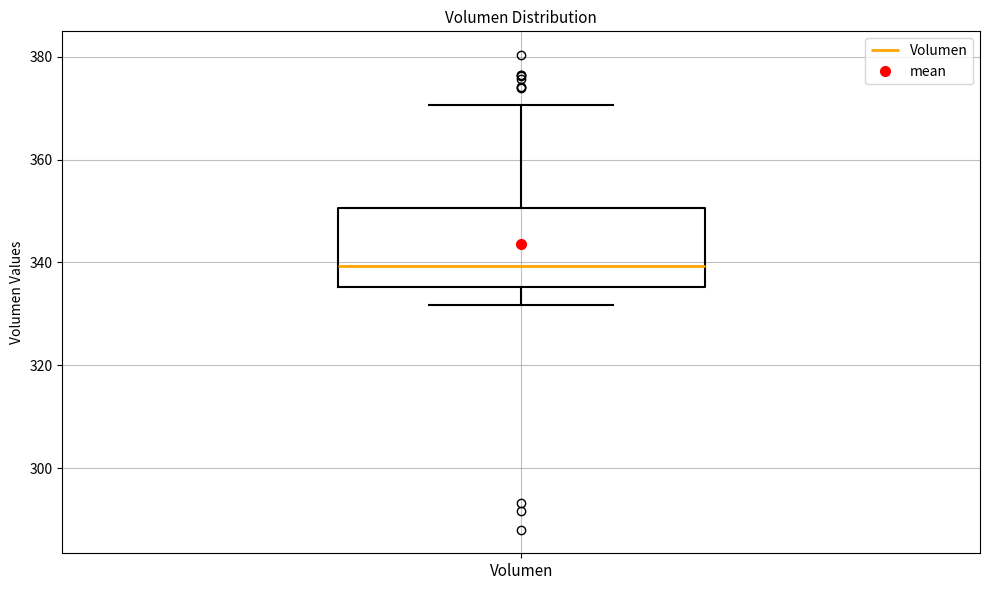

Where does the upper whisker of the box for Volumen end on the y-axis? The values are not printed on the chart, so give them approximately, as read against the axis.

370